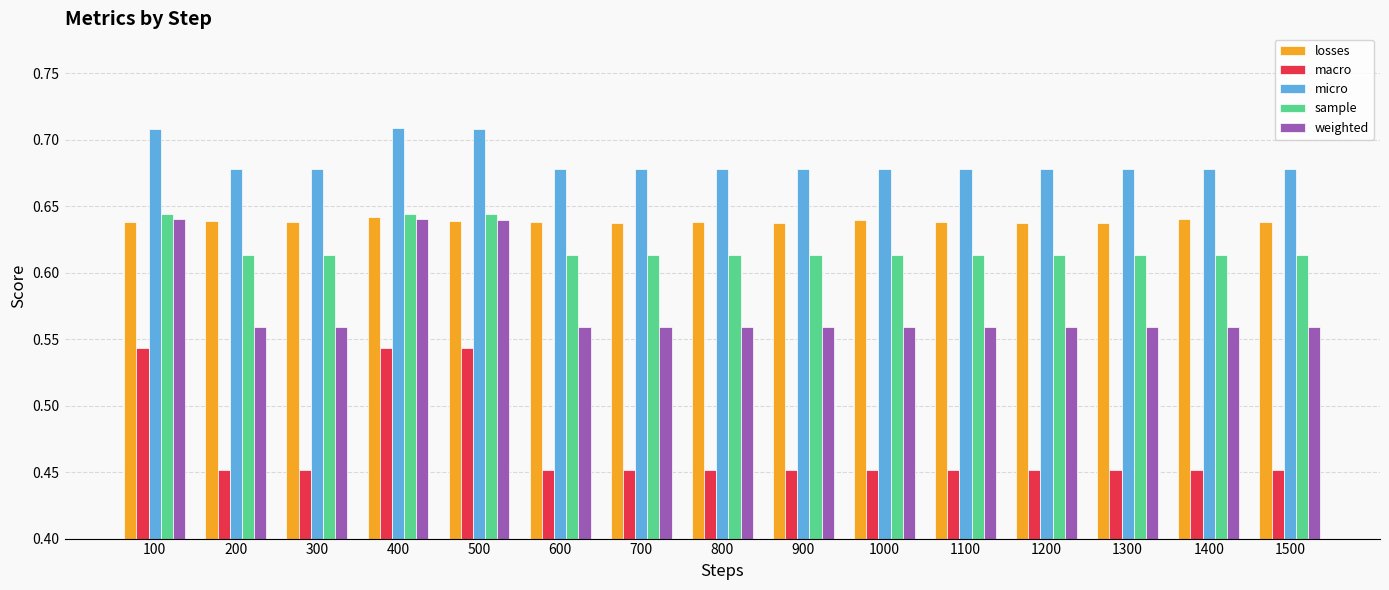

Between 500 and 700, which series saw the biggest shift?

macro